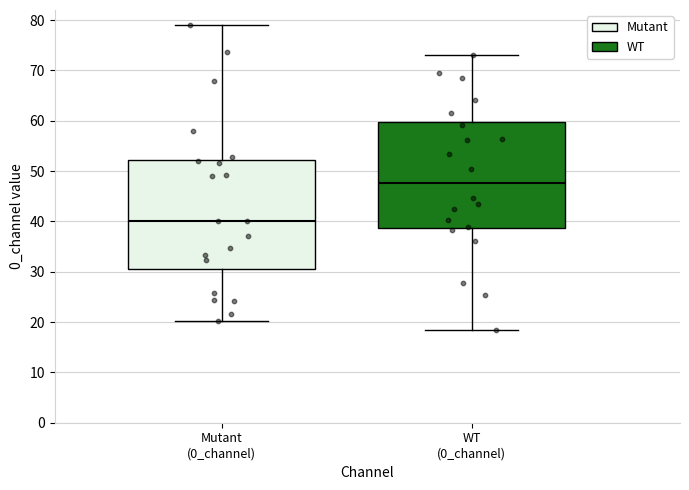

Reading left to right, read every box against the y-axis: the position of its median line, the range the box covers, and the ends of its whiskers. The values are not printed on the chart, so give them approximately, as read against the axis.

Mutant (0_channel): median 40, box 31 to 52, whiskers 20 to 79
WT (0_channel): median 48, box 39 to 60, whiskers 18 to 73